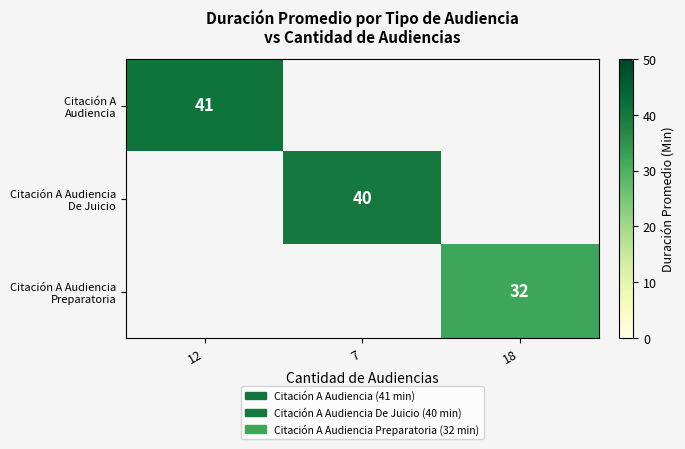

How many series are shown in this chart?

3